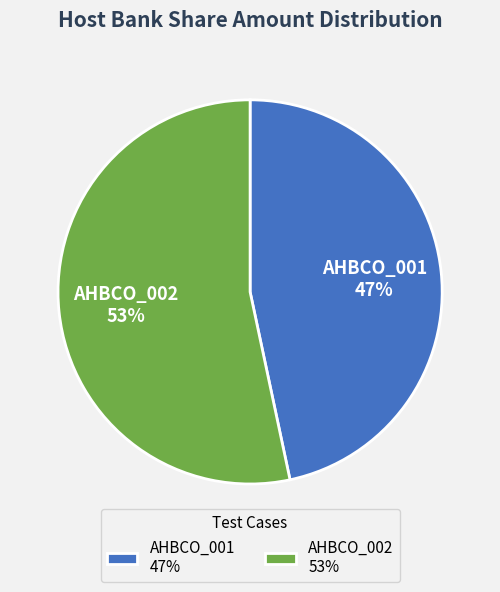

The AHBCO_001 slice represents 47% of the pie. True or false?

True